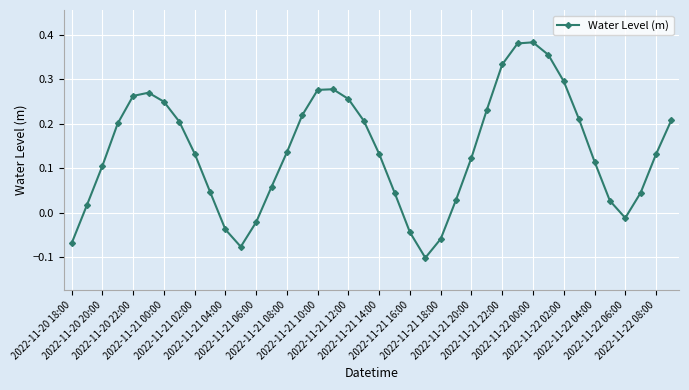

Does the chart display data point markers on the line(s)?

Yes